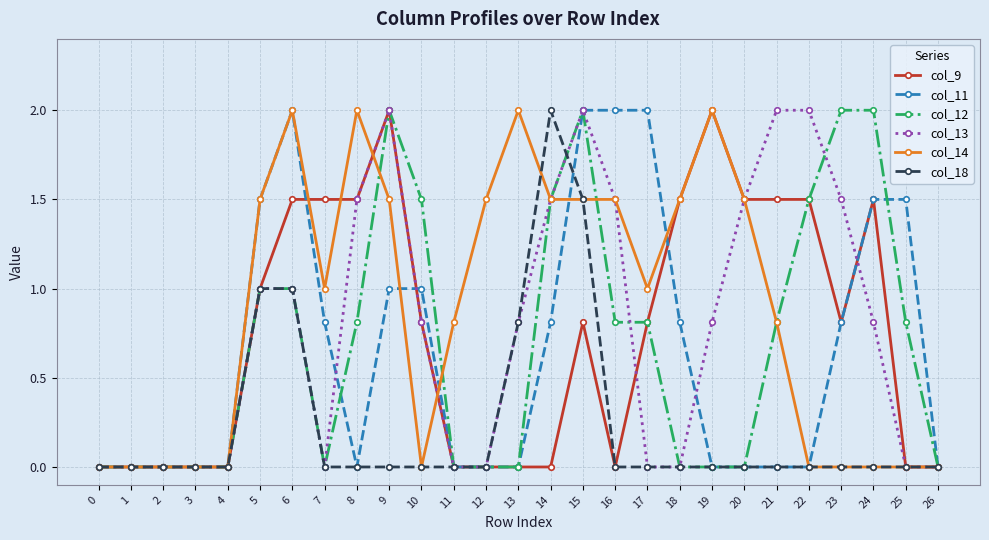

At how many categories does at least one series exceed 1?

20